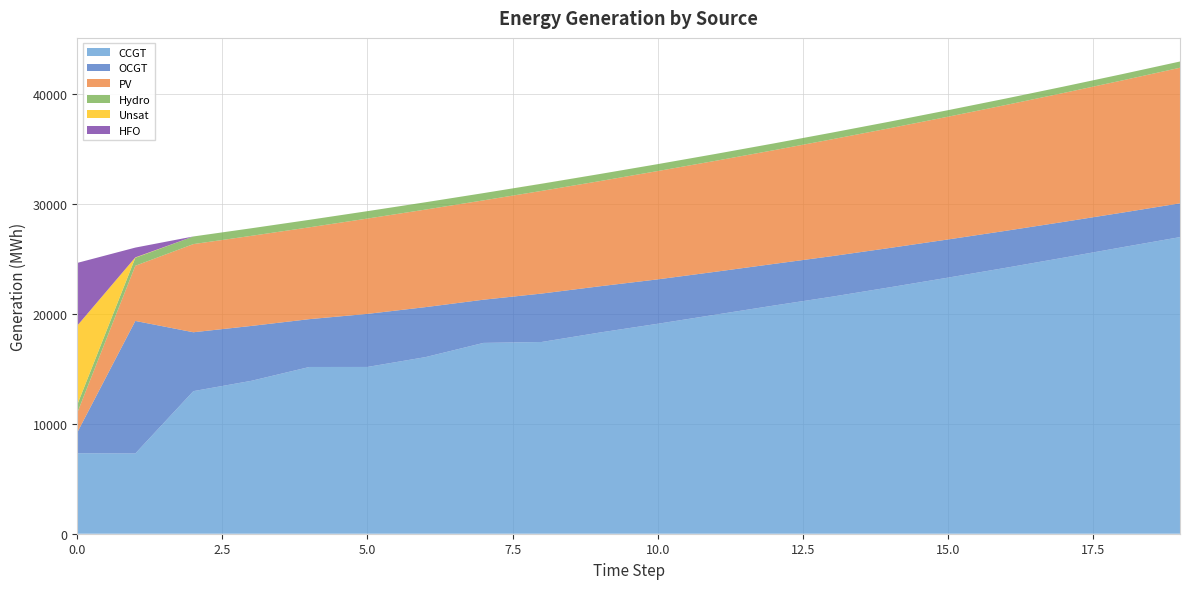

Reading left to right, transcribe all the data shown in this chart.

CCGT: 0=7323	1=7299	2=12970	3=13911	4=15168	5=15171	6=16066	7=17359	8=17441	9=18300	10=19097	11=19929	12=20755	13=21559	14=22416	15=23293	16=24192	17=25116	18=26056	19=26982
OCGT: 0=1891	1=12058	2=5357	3=4991	4=4352	5=4828	6=4547	7=3930	8=4405	9=4207	10=4041	11=3903	12=3788	13=3689	14=3580	15=3474	16=3365	17=3254	18=3148	19=3073
PV: 0=1791	1=5018	2=8019	3=8197	4=8354	5=8671	6=8874	7=9038	8=9340	9=9567	10=9853	11=10094	12=10344	13=10629	14=10893	15=11165	16=11445	17=11732	18=12027	19=12335
Hydro: 0=734	1=726	2=695	3=688	4=681	5=673	6=666	7=659	8=651	9=644	10=630	11=624	12=617	13=607	14=600	15=594	16=587	17=580	18=573	19=566
Unsat: 0=7192	1=36	2=0	3=0	4=0	5=1	6=0	7=0	8=4	9=1	10=0	11=0	12=0	13=0	14=0	15=0	16=0	17=0	18=0	19=1
HFO: 0=5705	1=891	2=0	3=0	4=0	5=0	6=0	7=0	8=0	9=0	10=0	11=0	12=0	13=0	14=0	15=0	16=0	17=0	18=0	19=0